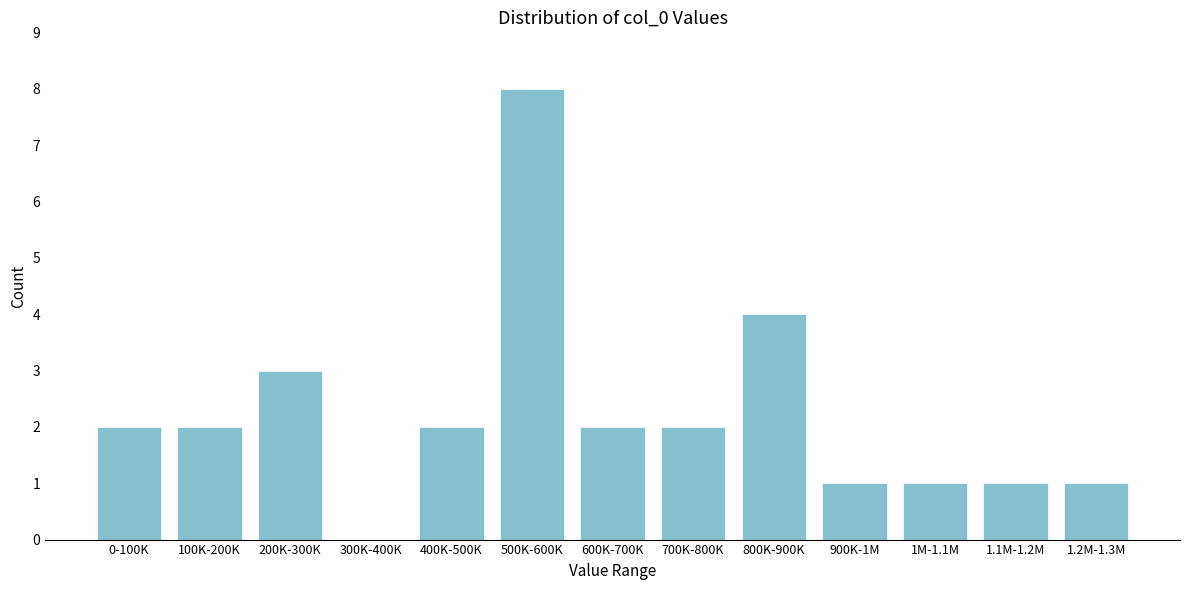

Reading left to right, transcribe all the data shown in this chart.

0-100K=2	100K-200K=2	200K-300K=3	300K-400K=0	400K-500K=2	500K-600K=8	600K-700K=2	700K-800K=2	800K-900K=4	900K-1M=1	1M-1.1M=1	1.1M-1.2M=1	1.2M-1.3M=1